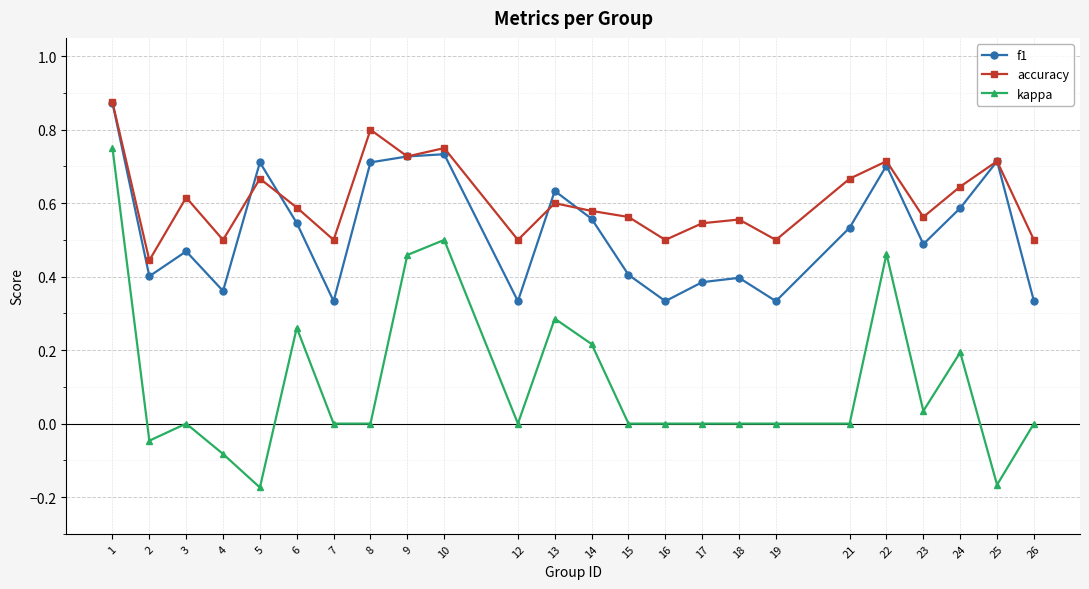

Count the number of data series in this chart.

3